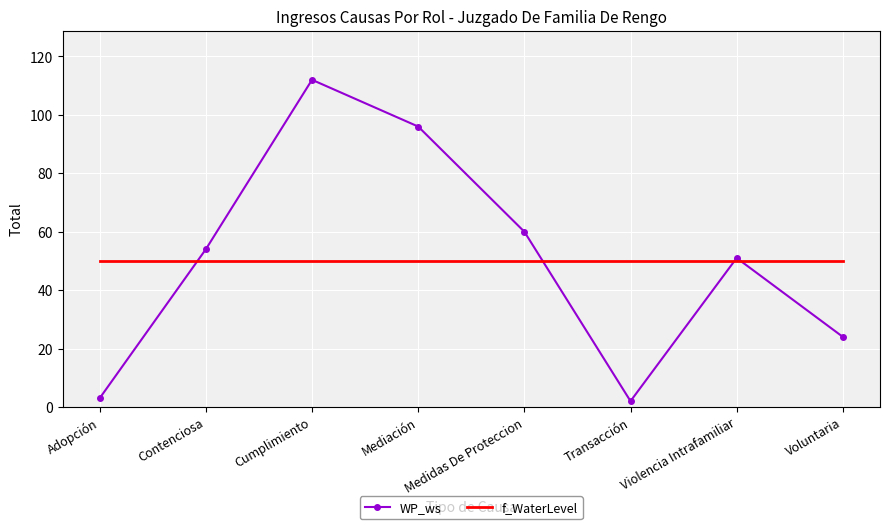

Rank the series by their maximum value, from lowest to highest.

f_WaterLevel, WP_ws